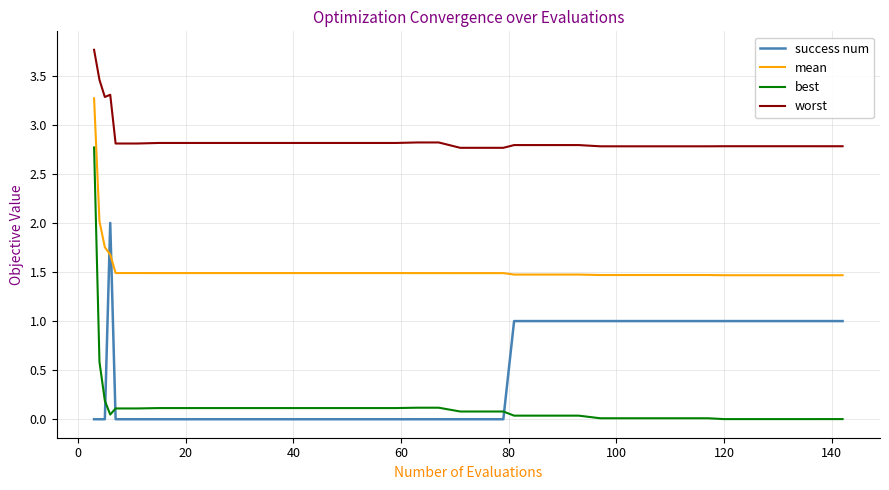

True or false: worst and success num intersect in this chart.

False